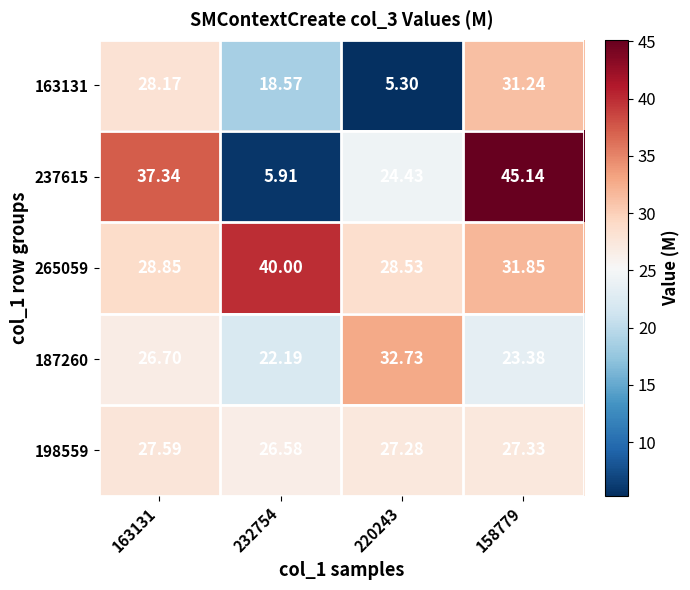

At how many categories does at least one series exceed 24?

4